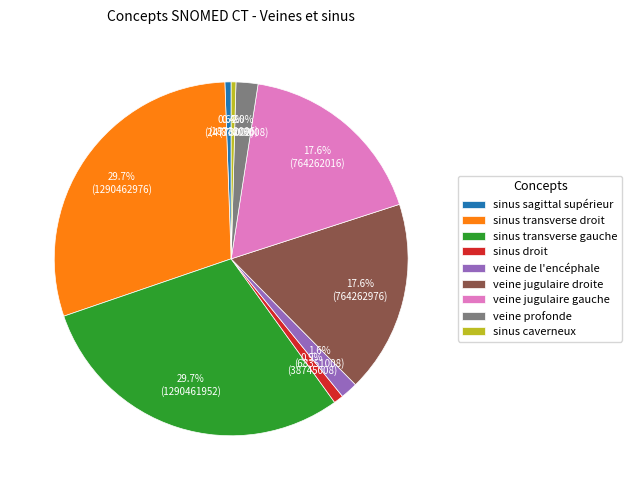

To the nearest percent, what is the difference between the largest and smallest slice percentages?

29%